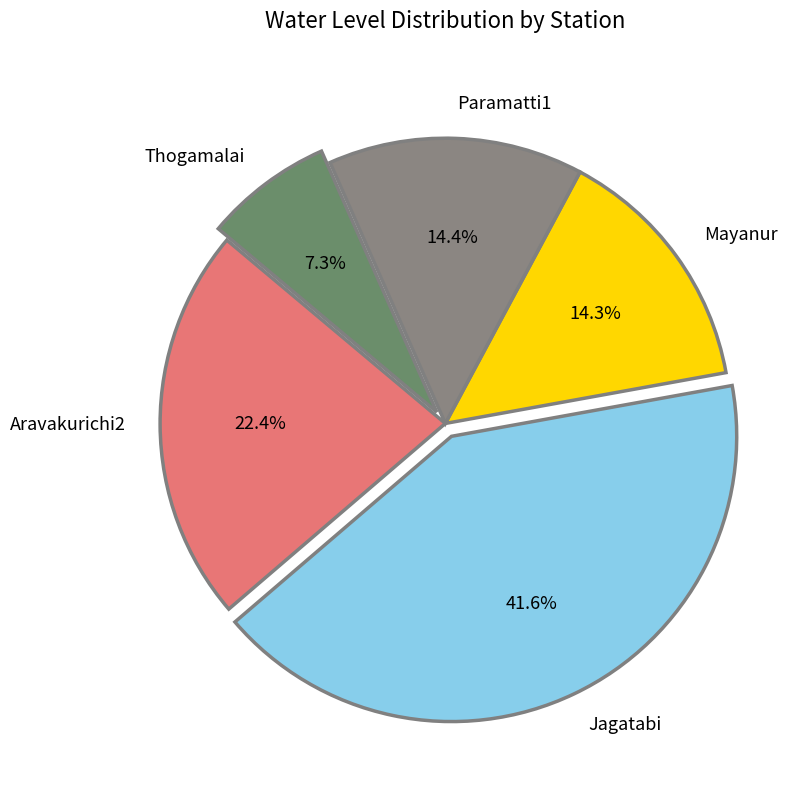

Approximately how many times larger is the value at Thogamalai compared to Mayanur?

0.5